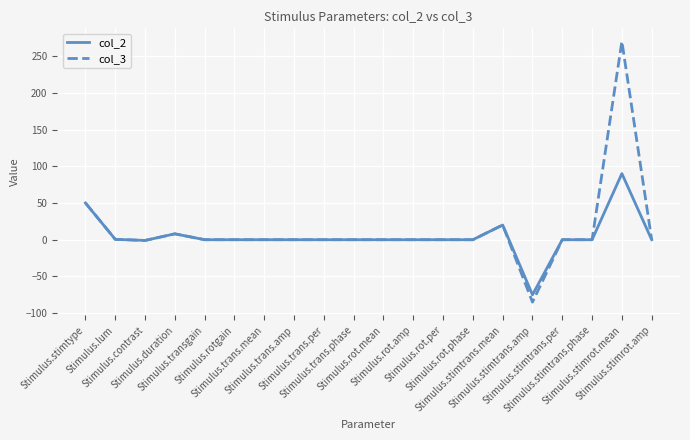

Count the number of data series in this chart.

2